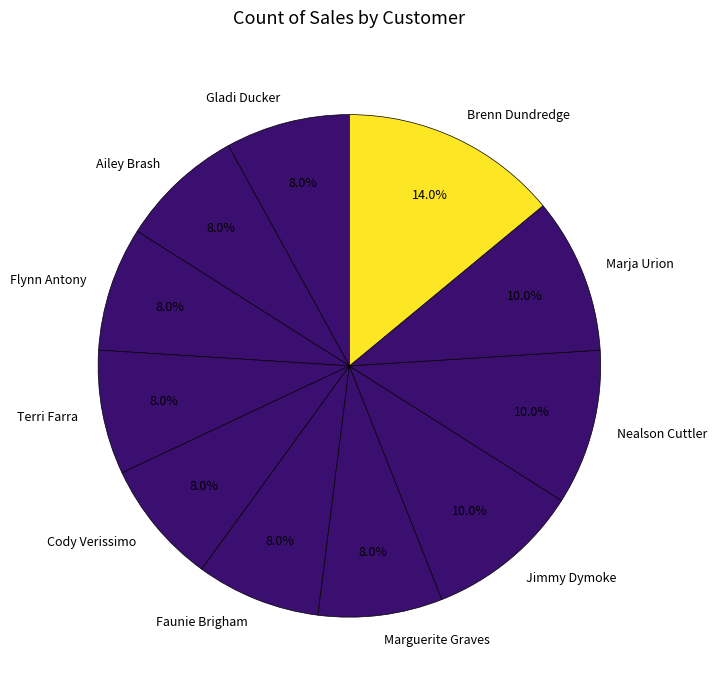

To the nearest percent, what portion does Jimmy Dymoke represent?

10%